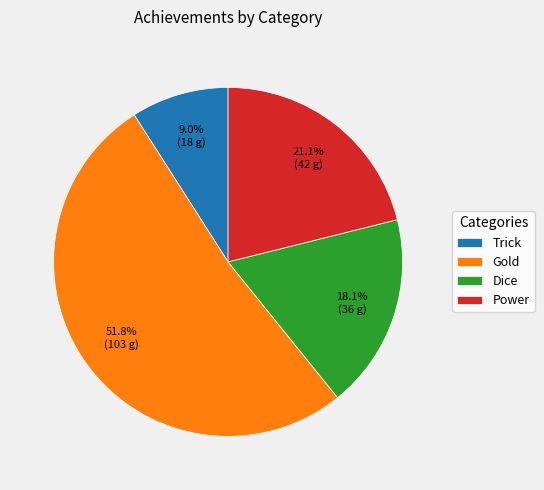

How many segments does this pie chart have?

4